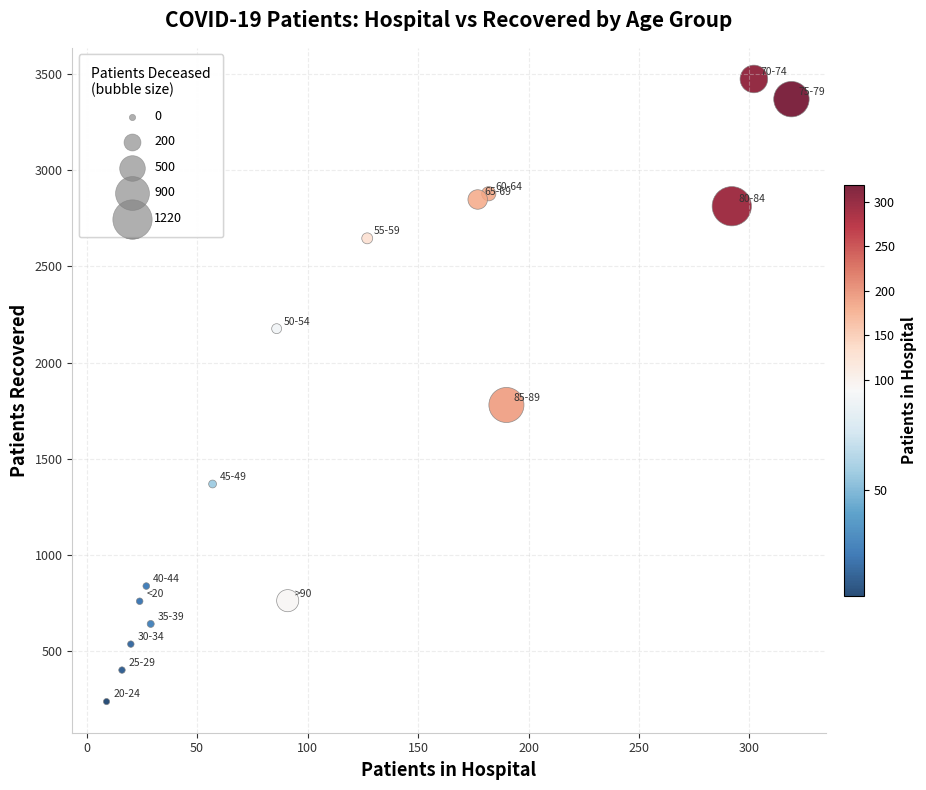

What is the range of Y values (max minus min)?

3239